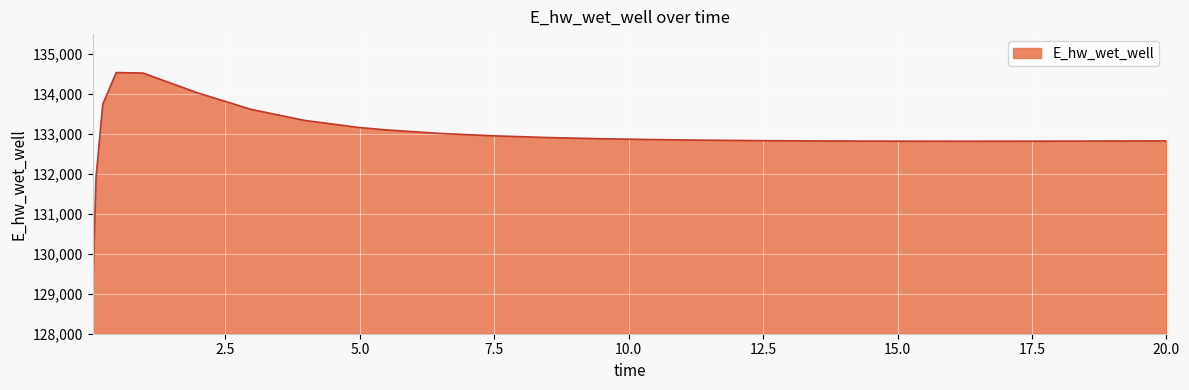

What is the difference between the maximum and minimum values?

5500.8